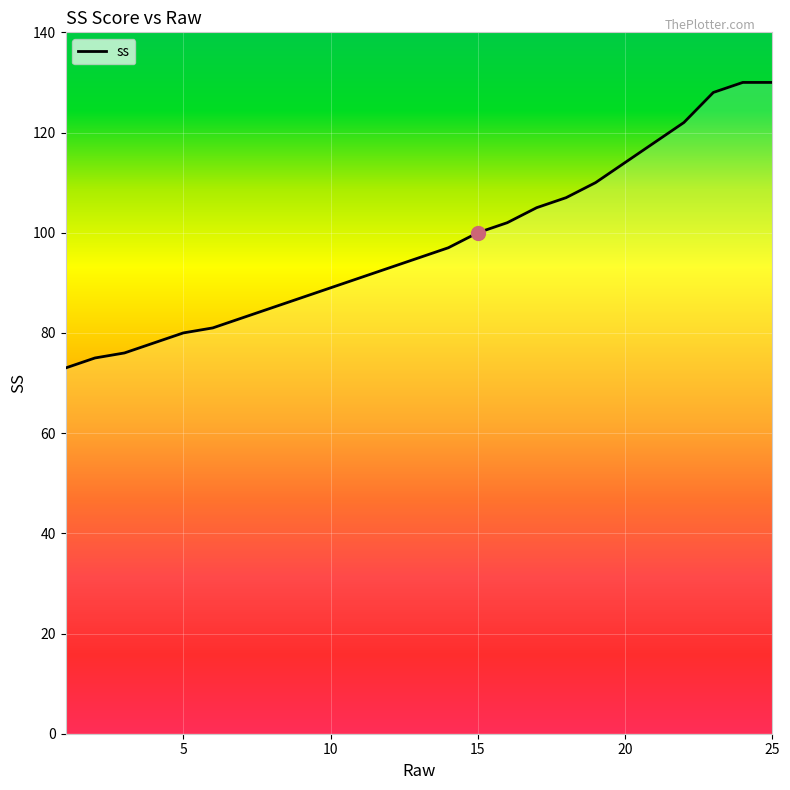

What is the smallest value displayed?

73